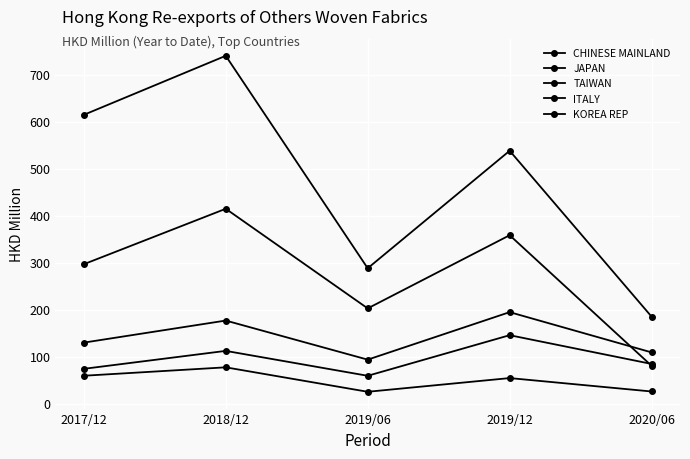

The value of CHINESE MAINLAND at 2019/06 is 429.3. True or false?

False